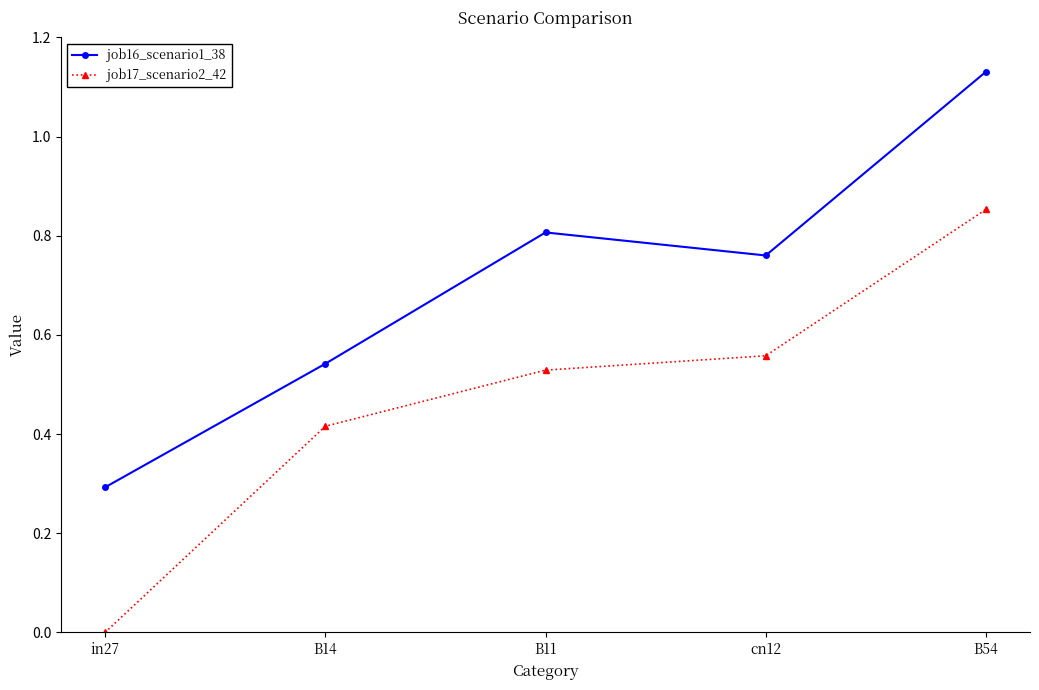

True or false: job17_scenario2_42 and job16_scenario1_38 cross at least once.

False